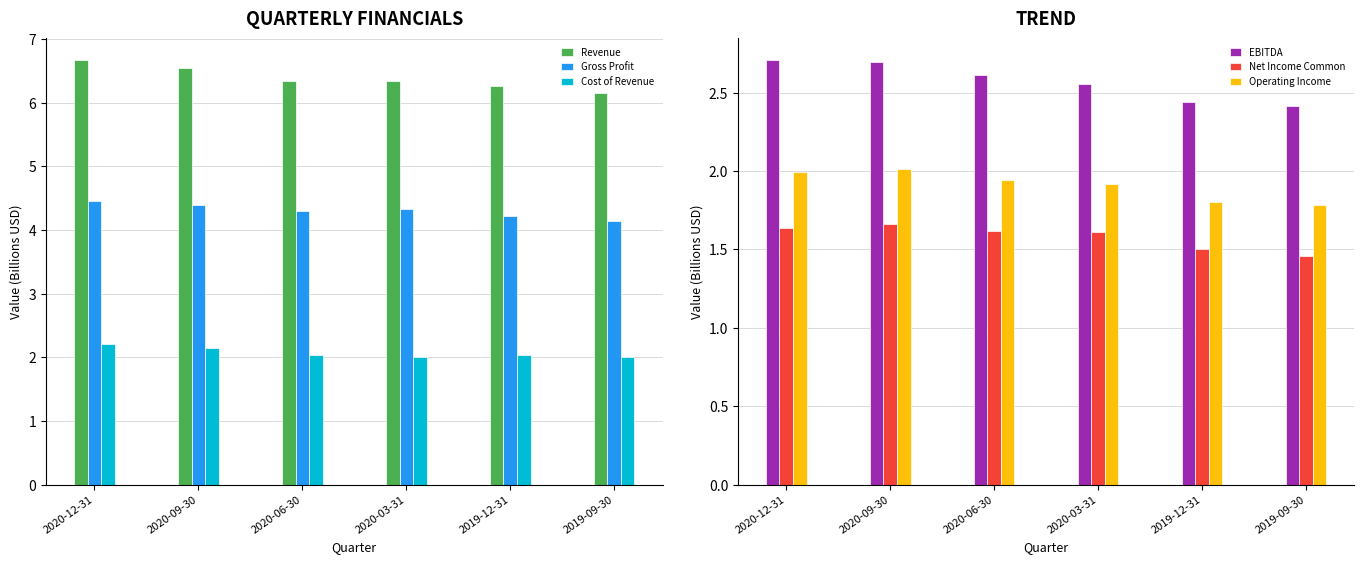

What is the label of the 3rd bar from the left?

2020-06-30